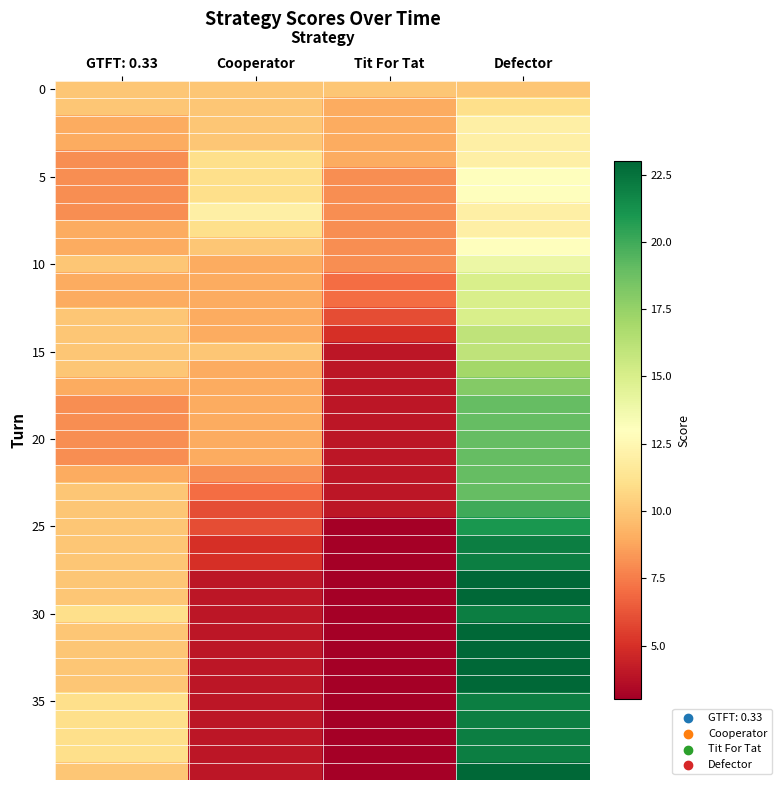

What is the minimum value shown in the chart?

3